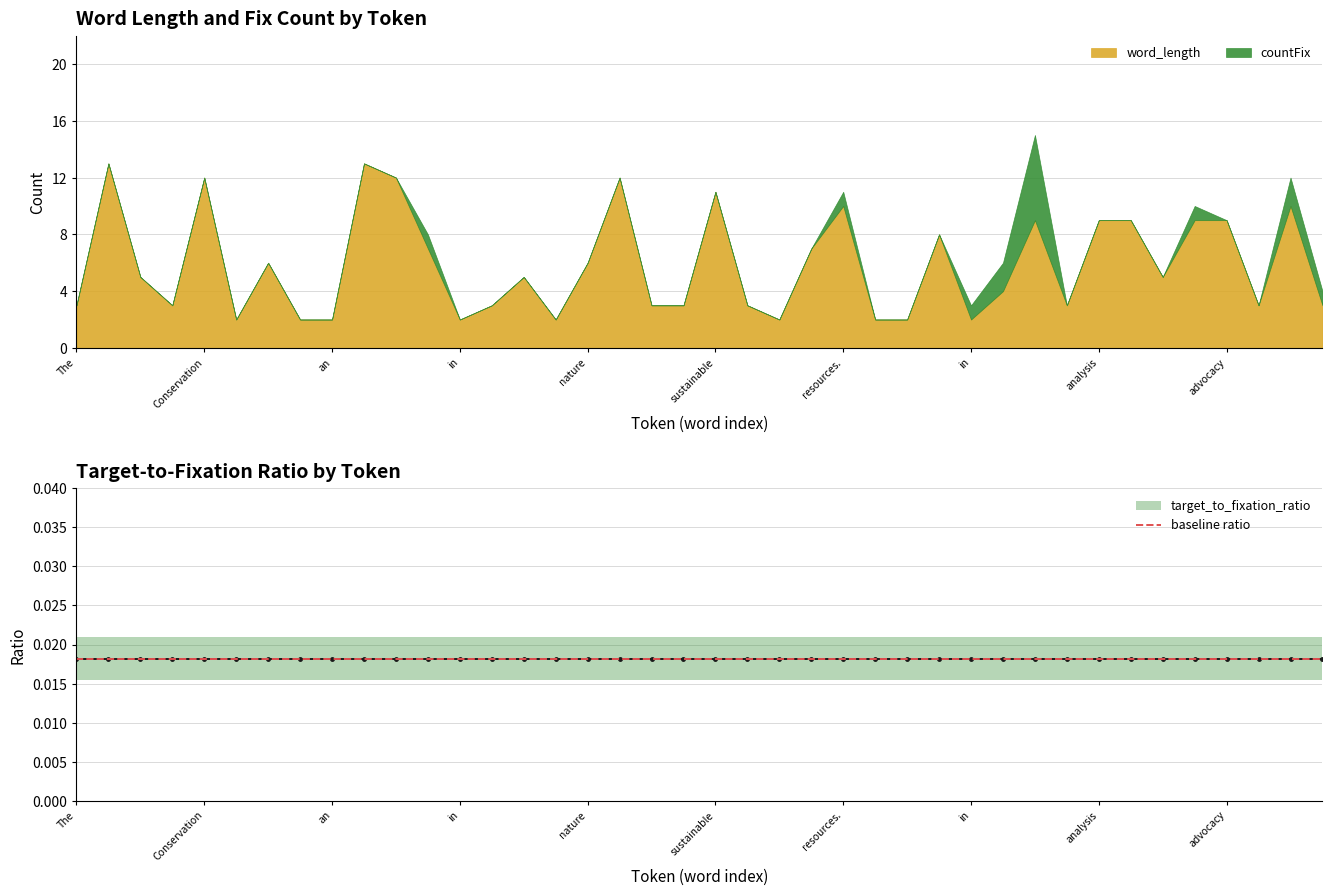

What is the difference between the maximum and minimum values in the countFix series?

6.0